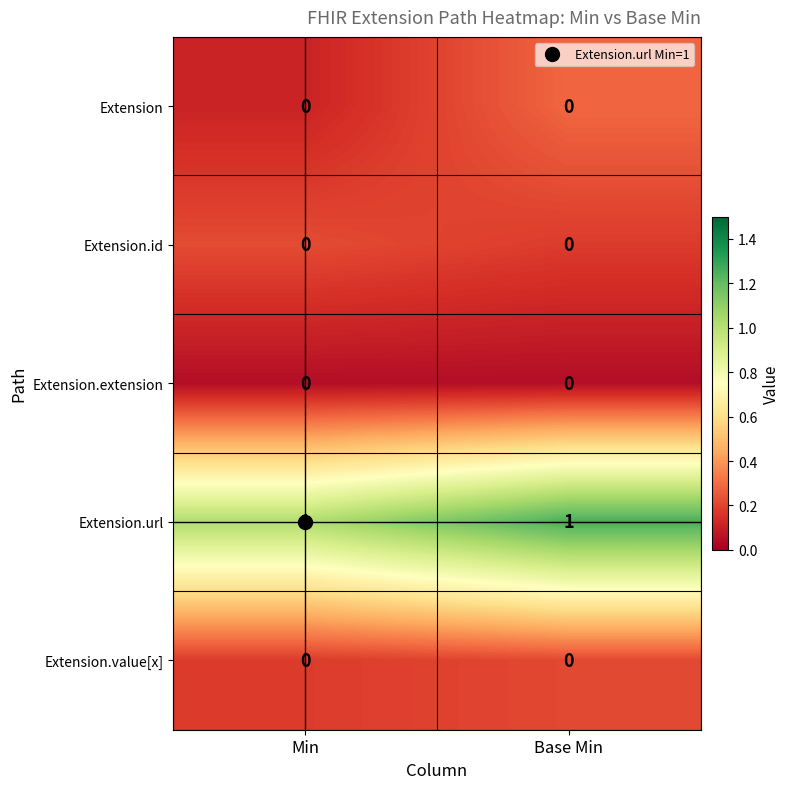

Which series has the largest total across all categories?

Extension.url